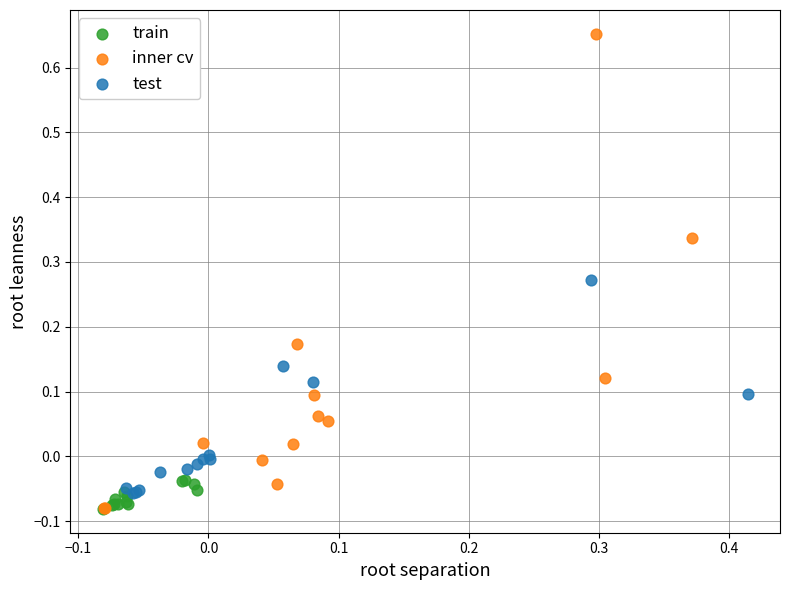

Which series reaches the maximum Y coordinate?

inner cv